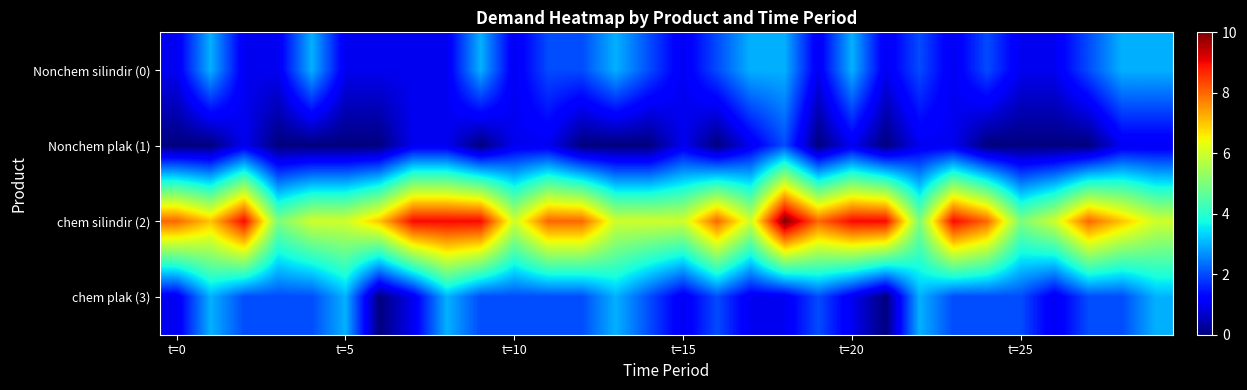

Which series has the largest range (max minus min)?

chem silindir (2)